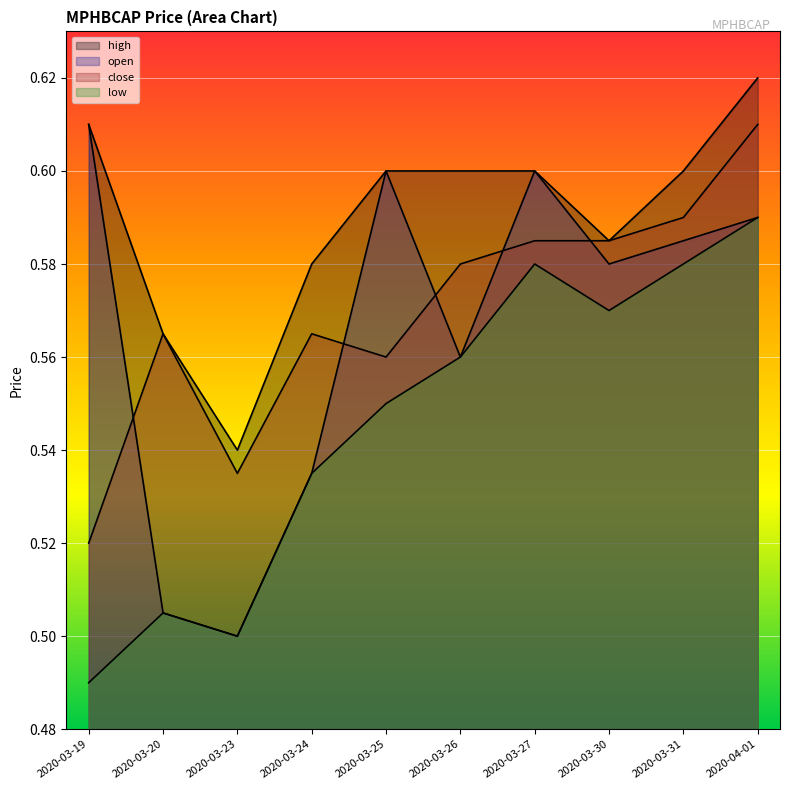

At how many categories does at least one series exceed 0?

10